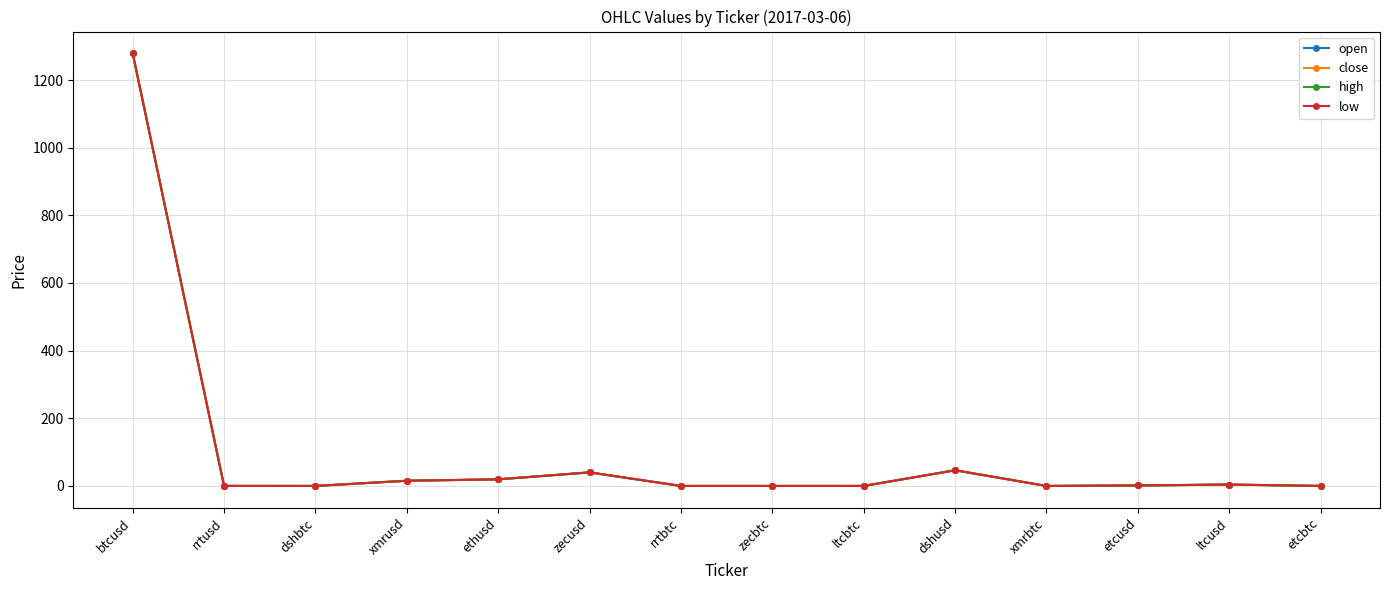

What is the maximum value shown in the chart?

1279.3